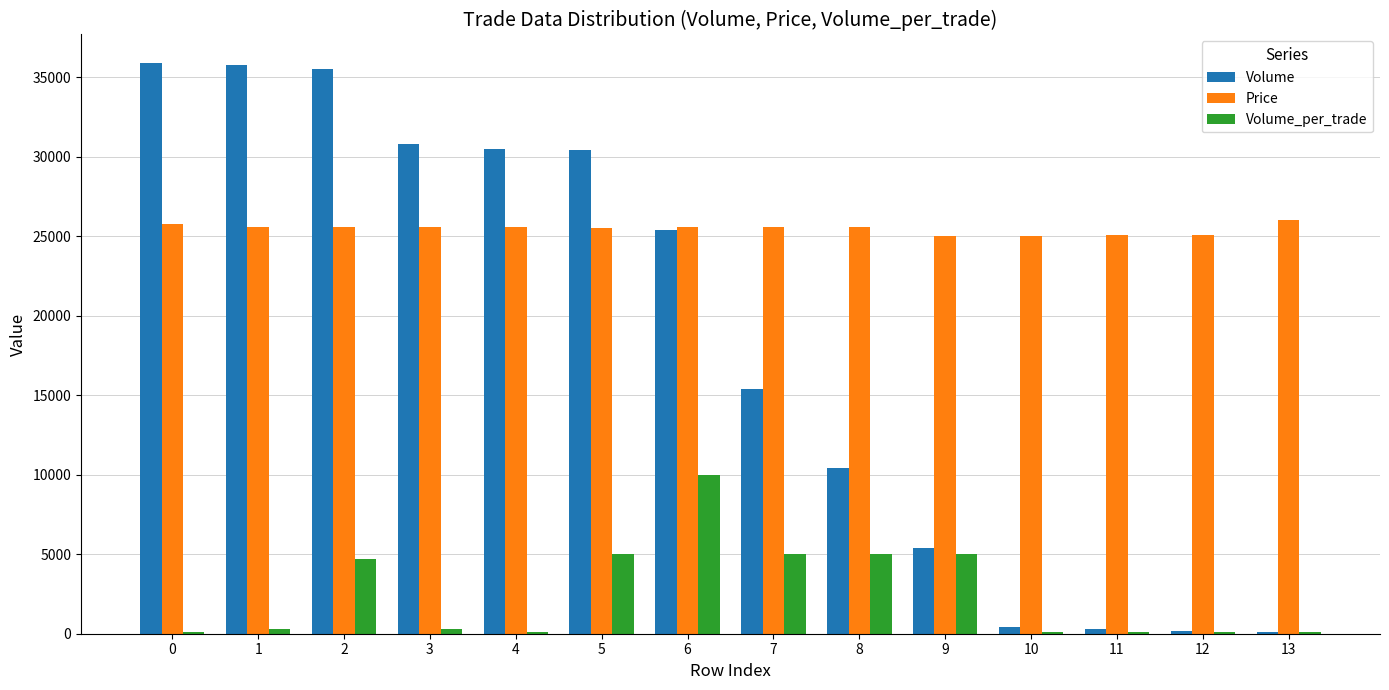

Which series changed the most between 6 and 13?

Volume